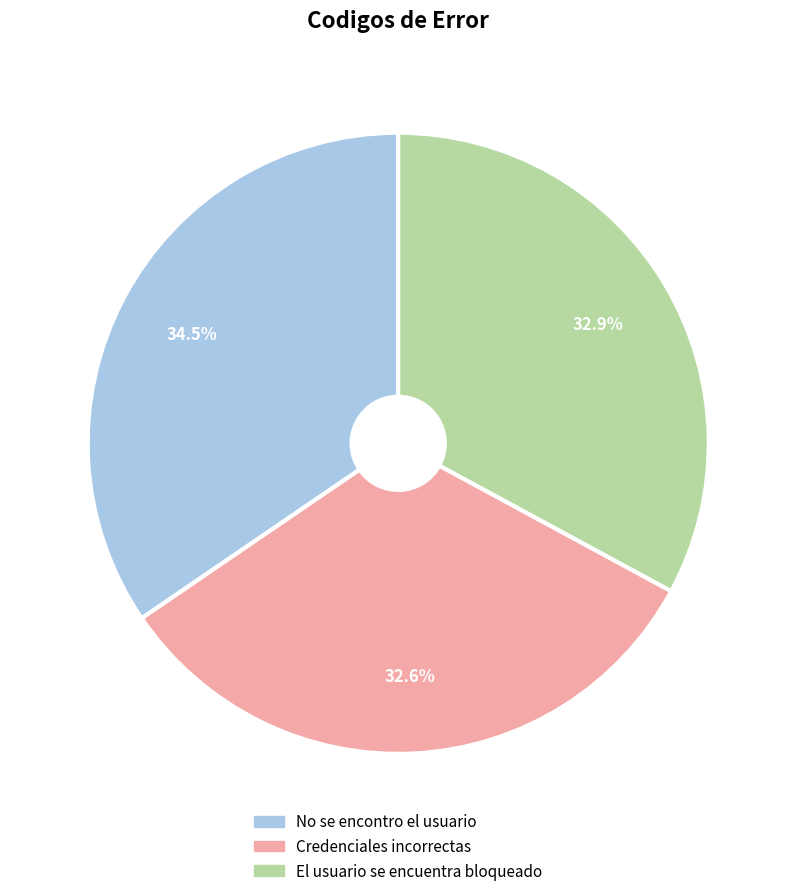

What is the largest slice in the pie chart?

No se encontro el usuario